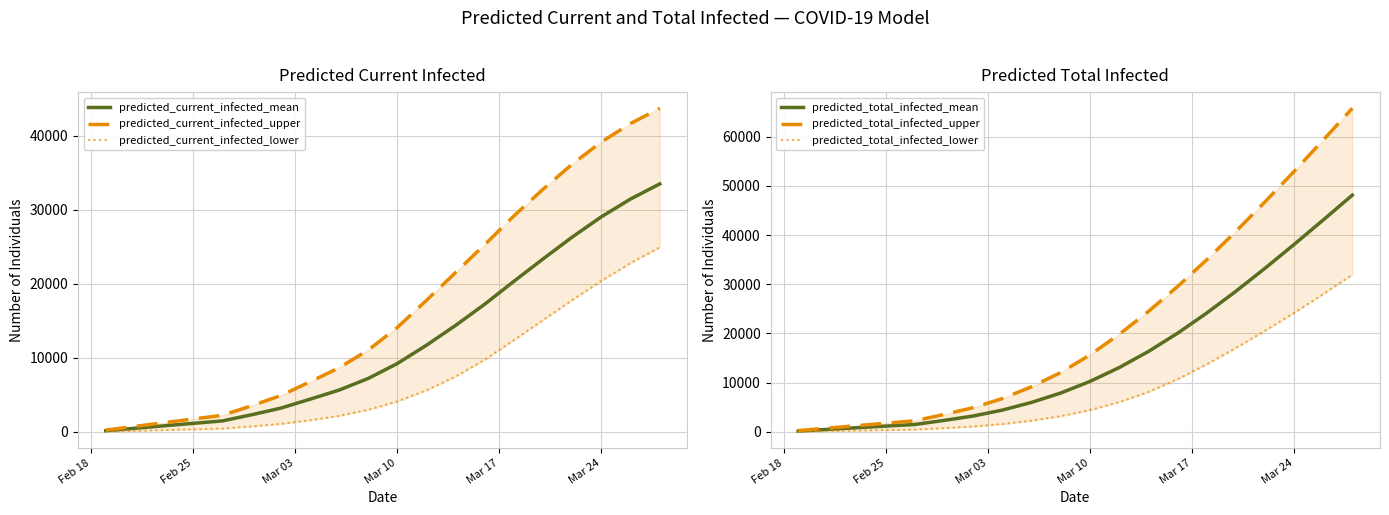

Which series has the largest range (max minus min)?

predicted_total_infected_upper